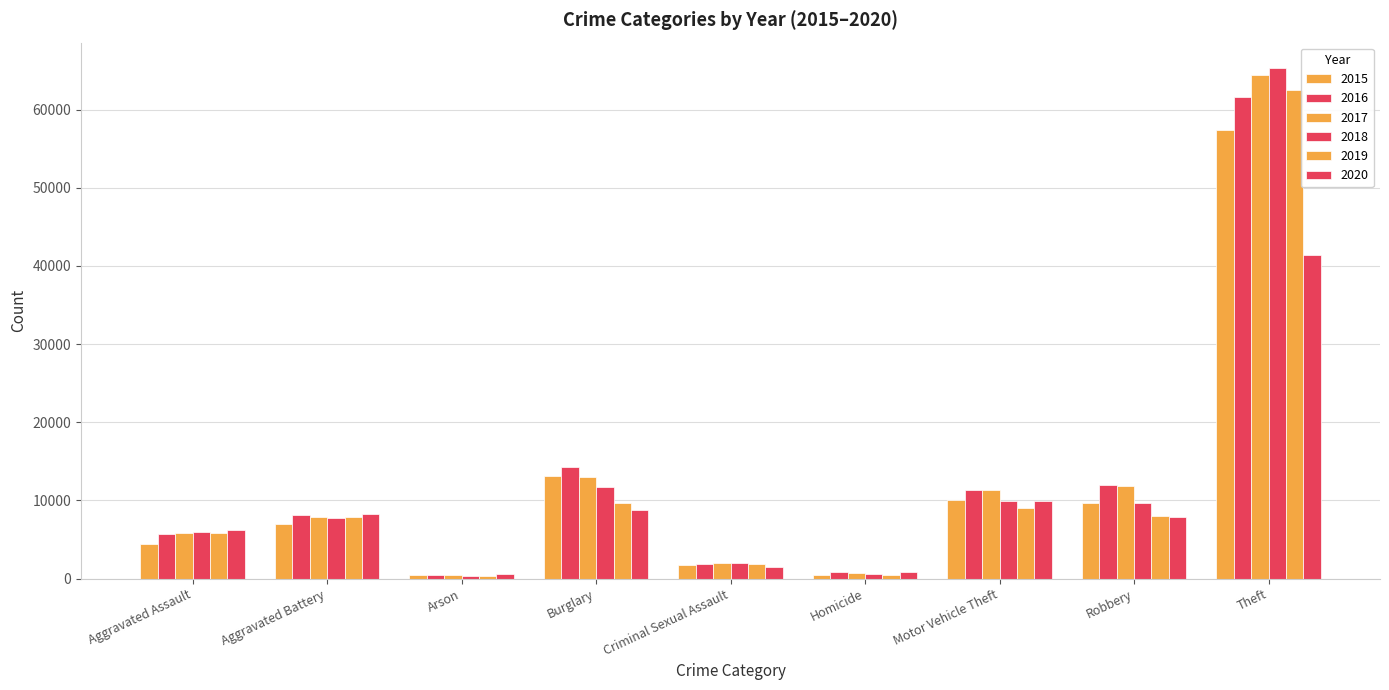

What is the lowest value of the 2016 series?

515